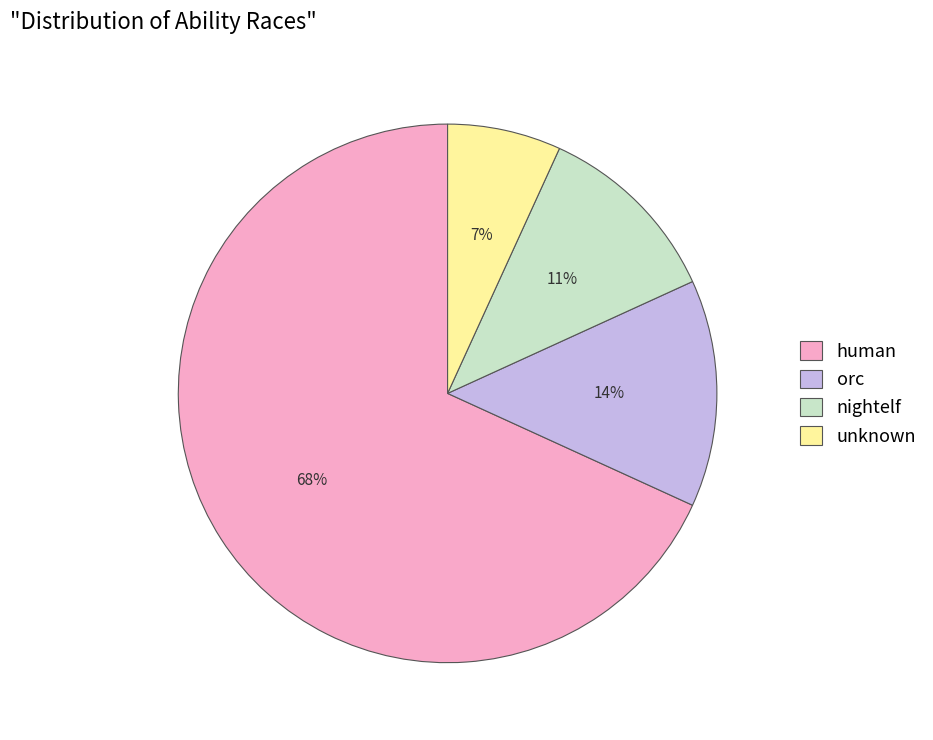

Between nightelf and orc, which is larger?

orc